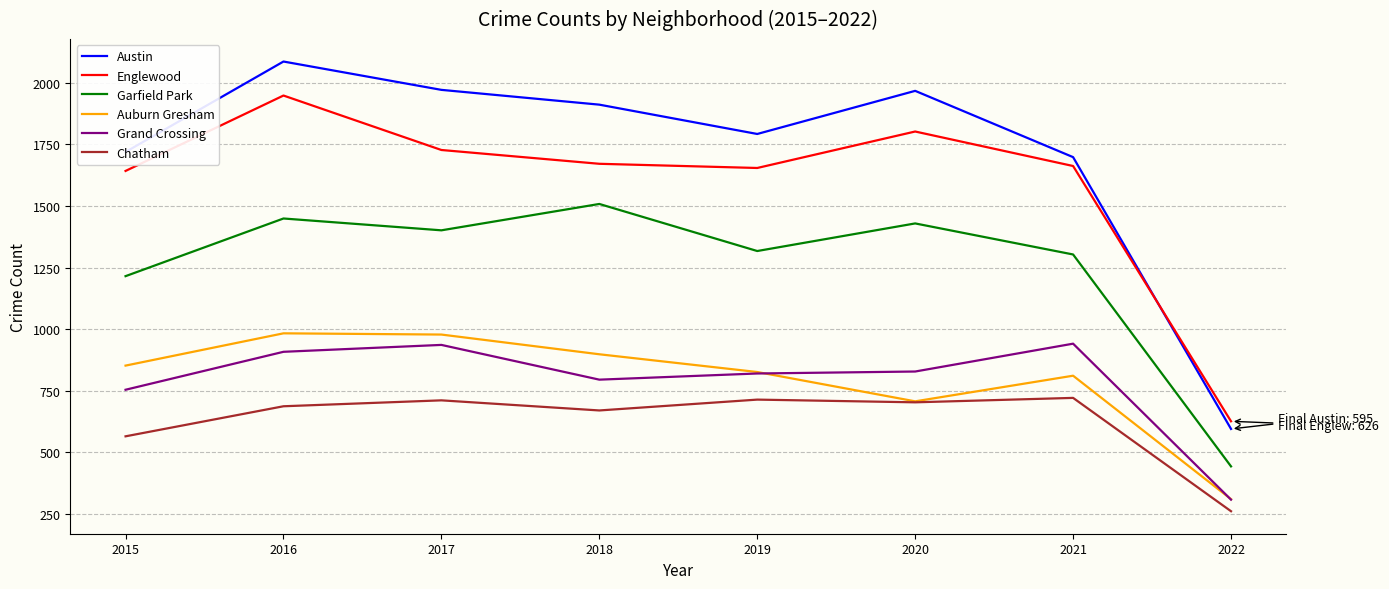

How many lines are shown in the chart?

6